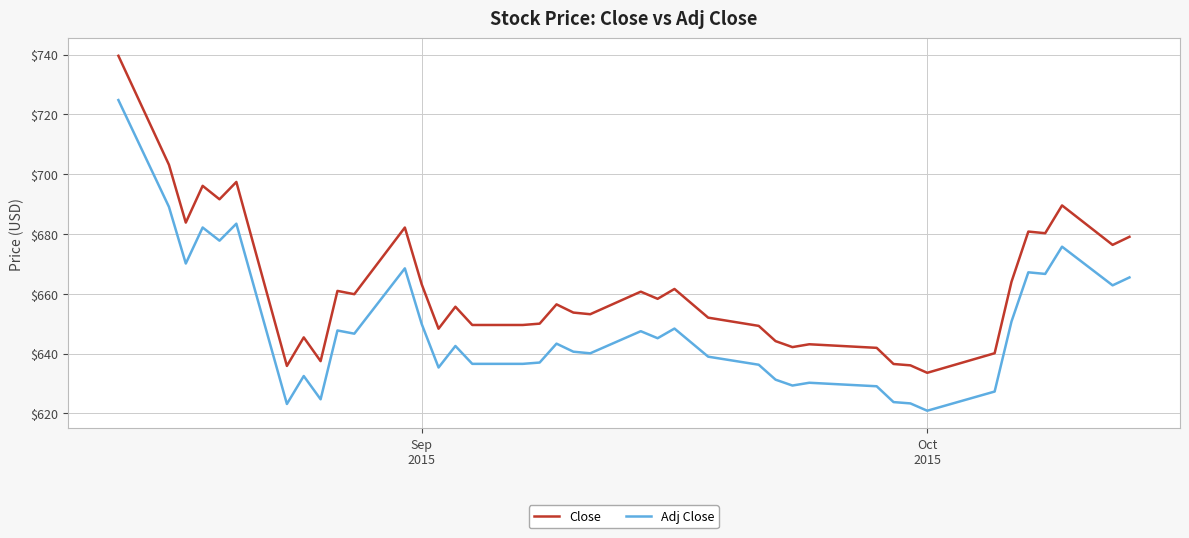

True or false: Close and Adj Close intersect in this chart.

False